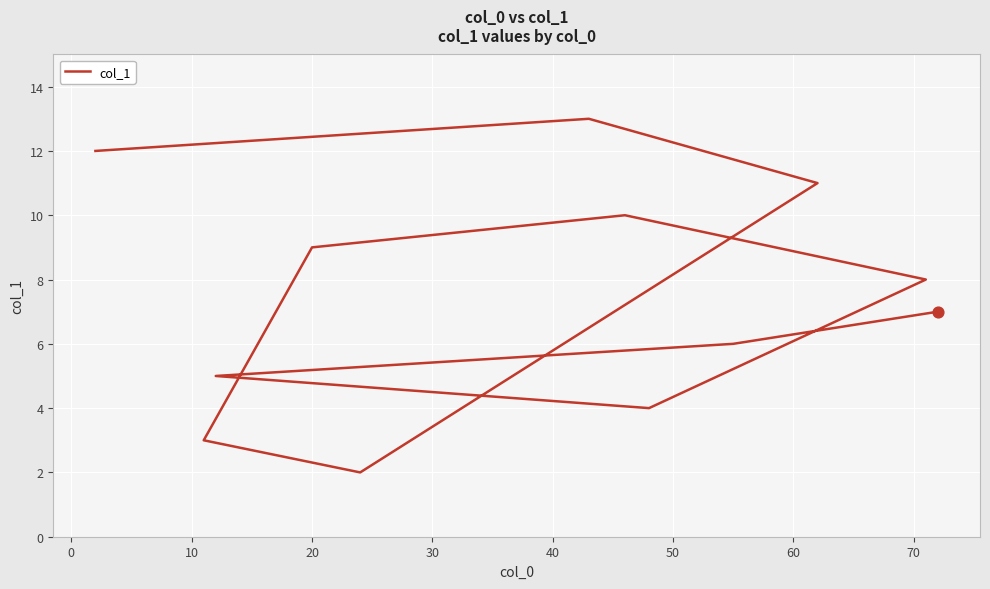

Which has a higher value, 40 or 60?

40